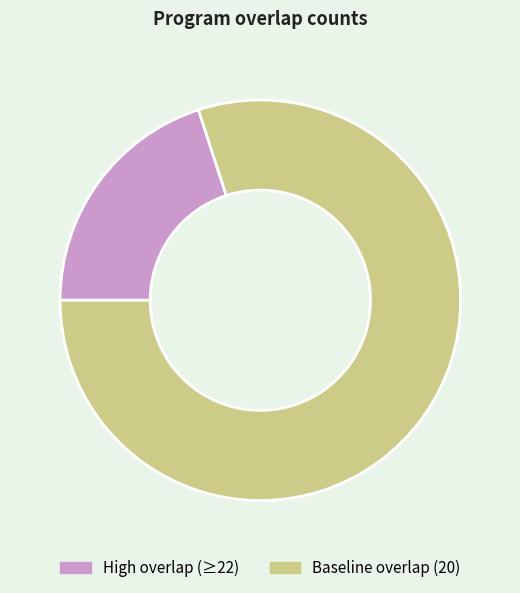

Is it true that High overlap (≥22) is 32% of the pie?

False